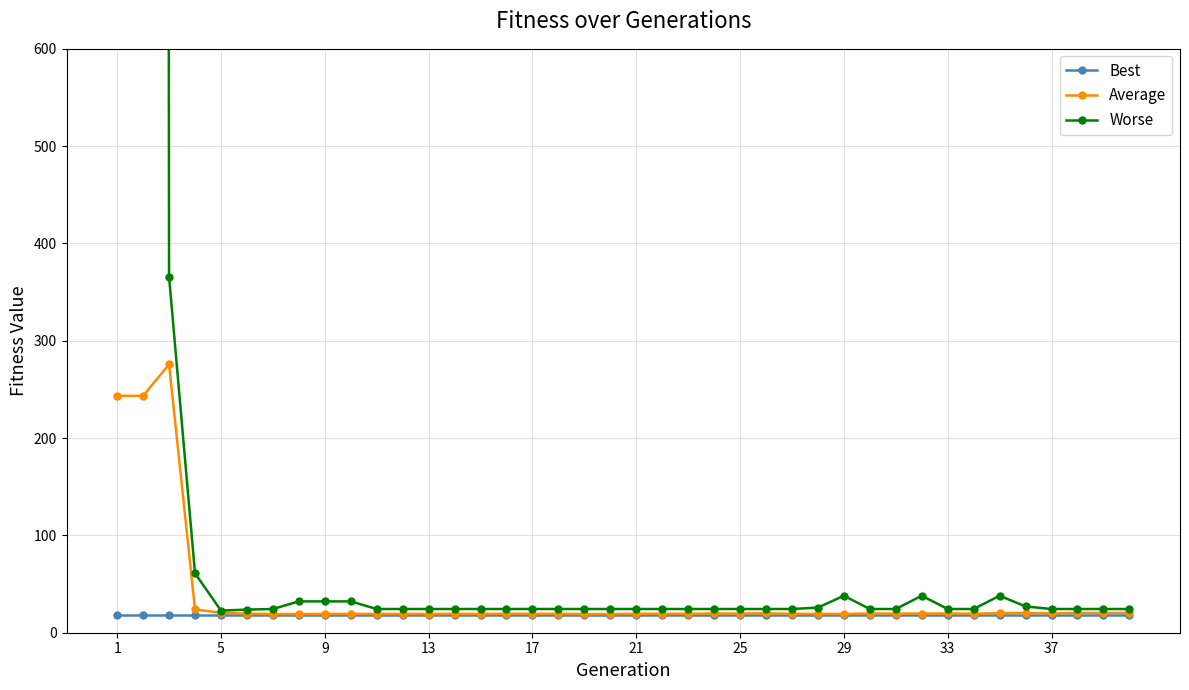

Count the number of categories in the chart.

40